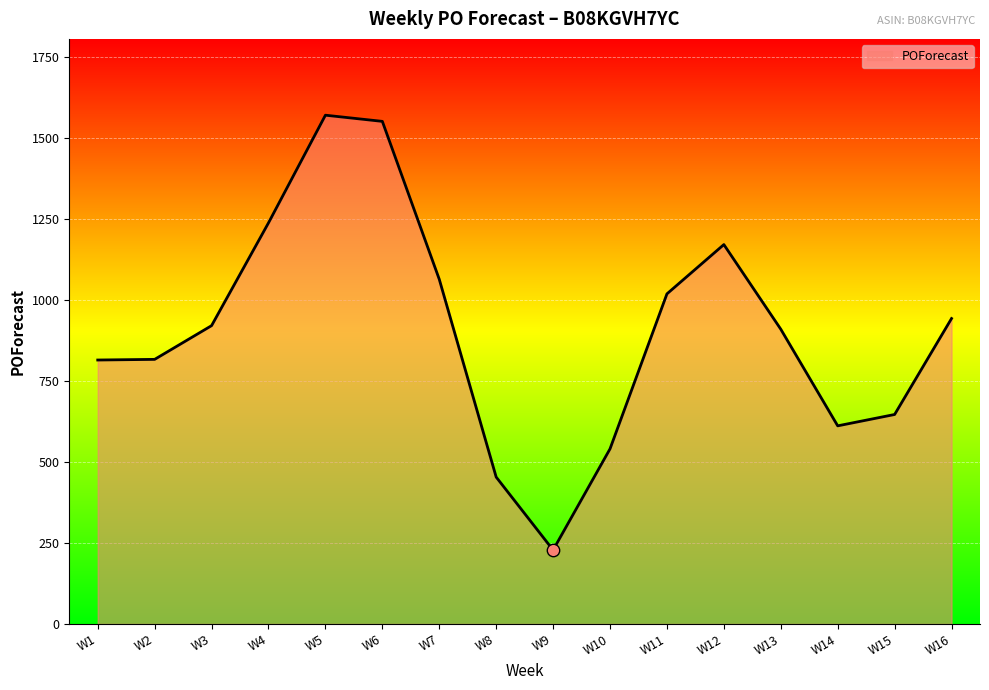

What is the change in value from W8 to W13?

+456